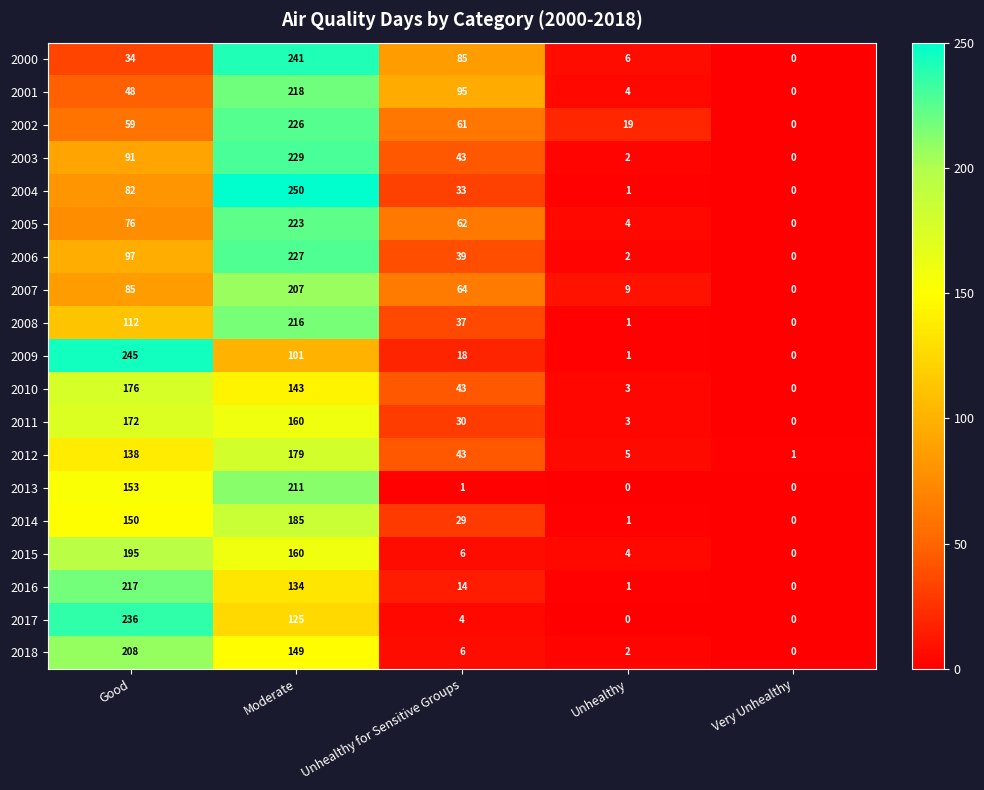

Rank the series at Good from highest to lowest value.

2009, 2017, 2016, 2018, 2015, 2010, 2011, 2013, 2014, 2012, 2008, 2006, 2003, 2007, 2004, 2005, 2002, 2001, 2000